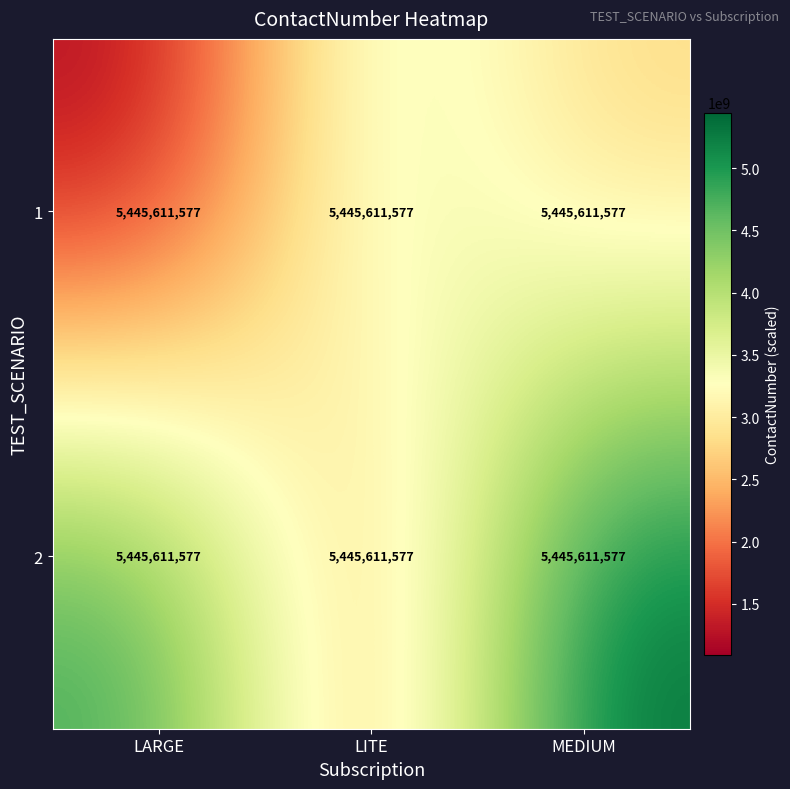

At how many categories does at least one series exceed 2568886294?

3